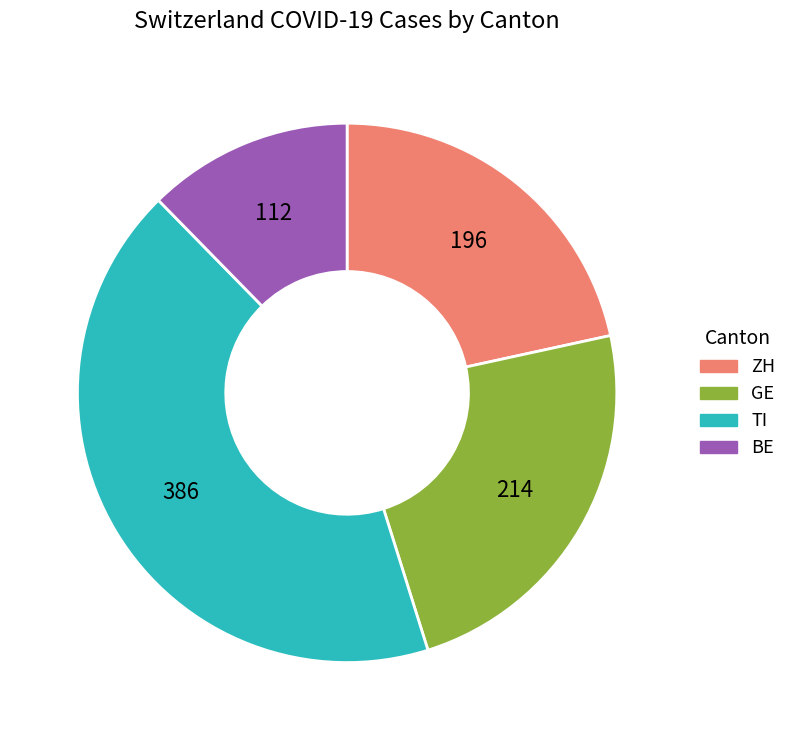

Is there any slice that represents more than half of the pie?

No